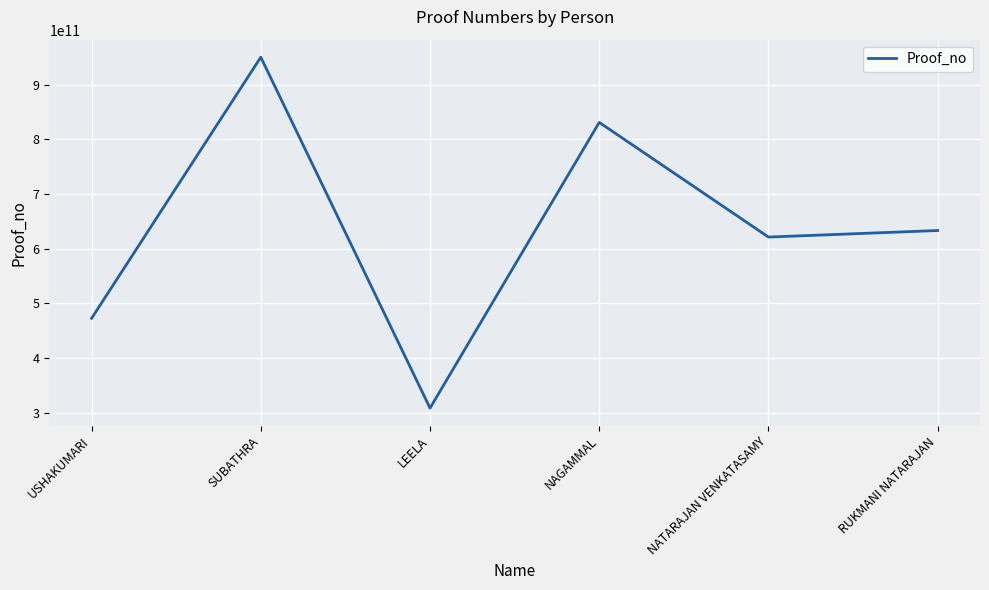

Count the values in the range 472680656015 to 830859532634.

4